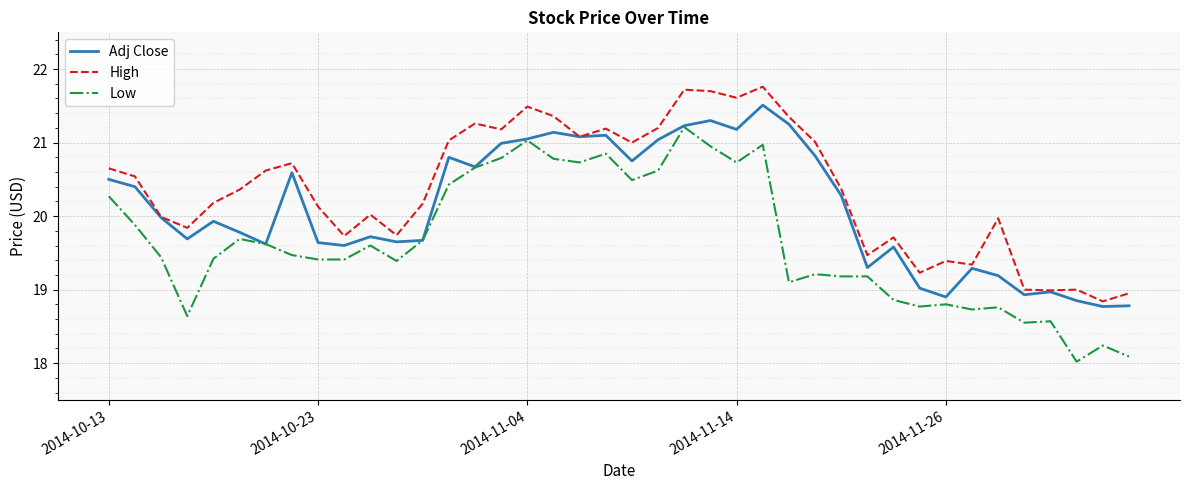

True or false: High and Low cross at least once.

False